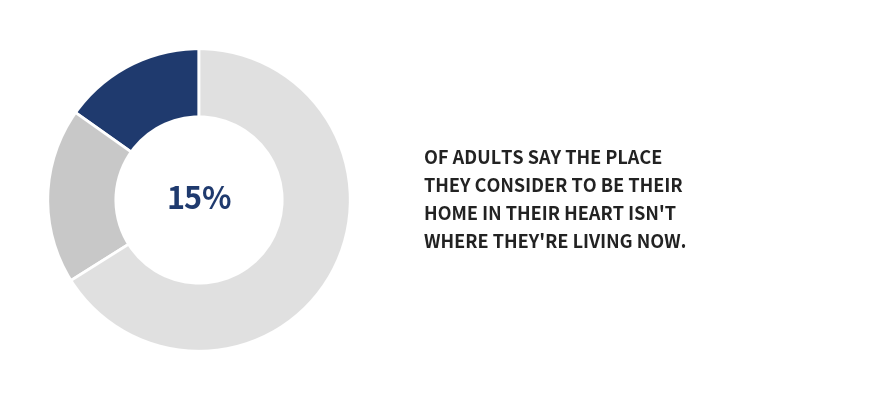

True or false: 过王伯时宅 accounts for 53% of the total.

False